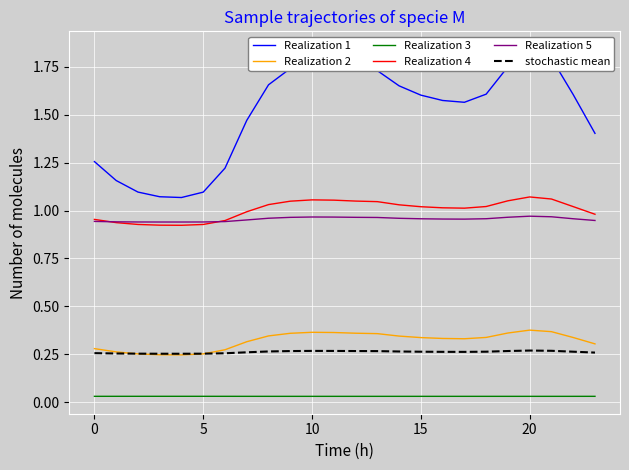

In stochastic mean, how many points are lower than both neighbors (excluding endpoints)?

2